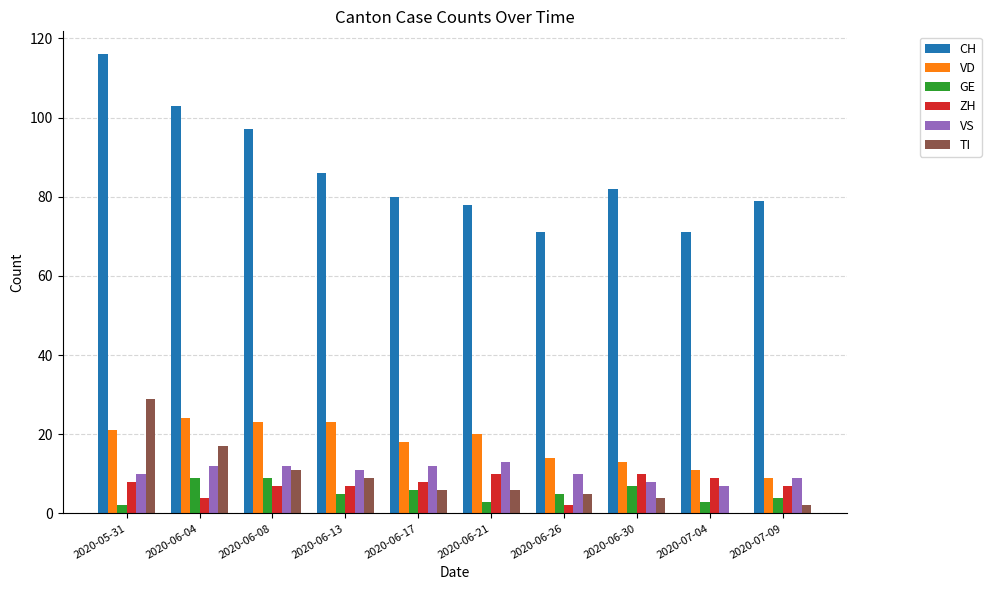

True or false: GE has a value of 6 at 2020-06-17.

True